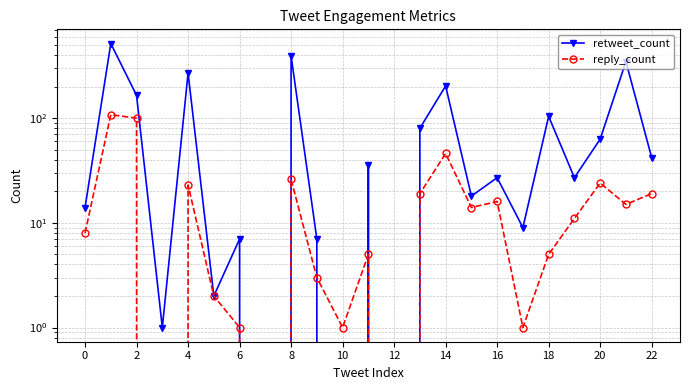

Which series has the largest total across all categories?

retweet_count